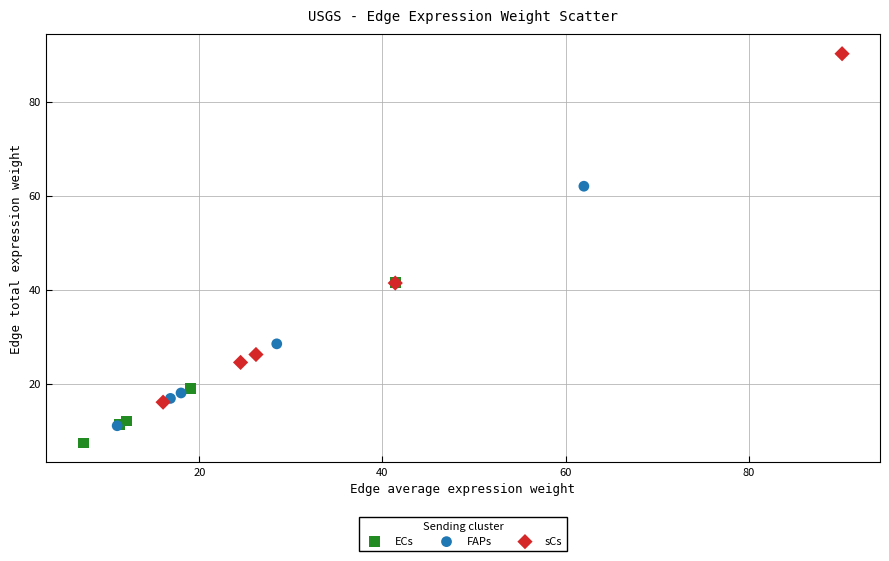

Which series contains the highest Y value?

sCs